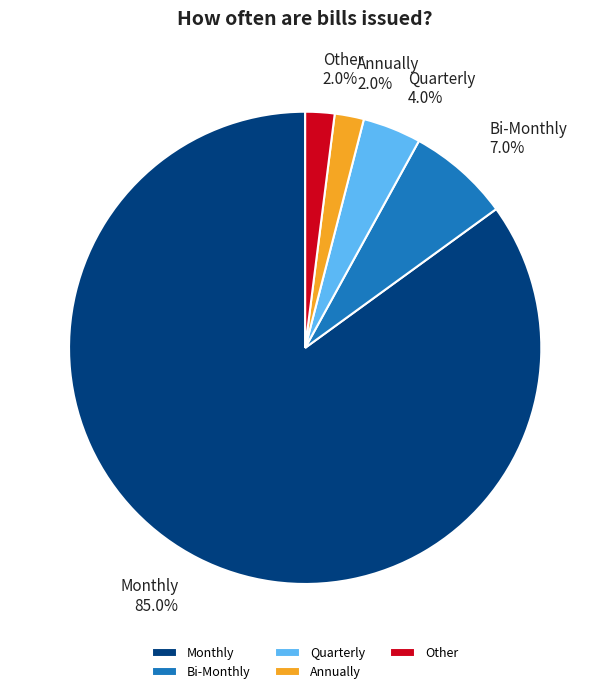

What is the ratio of the value at Bi-Monthly to the value at Annually?

3.5